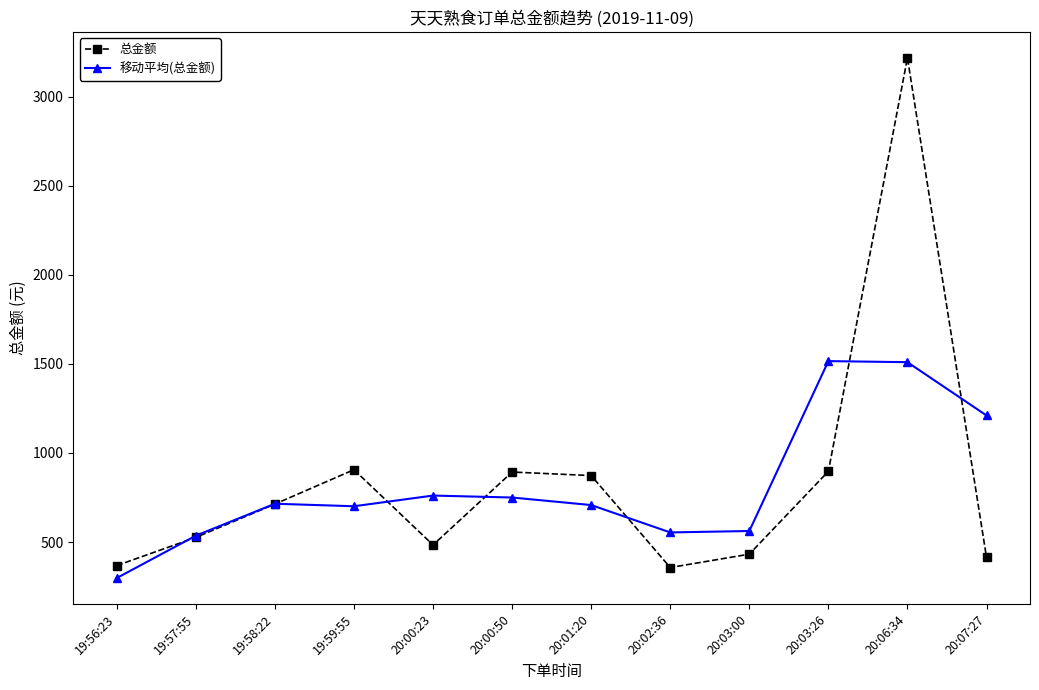

At how many categories does at least one series exceed 308?

12